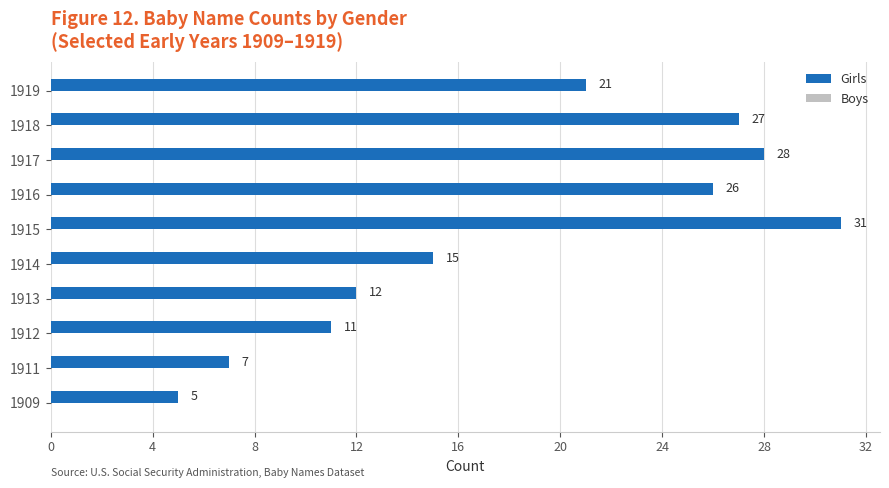

Reading bottom to top, list all the values displayed in this chart.

1909=5	1911=7	1912=11	1913=12	1914=15	1915=31	1916=26	1917=28	1918=27	1919=21